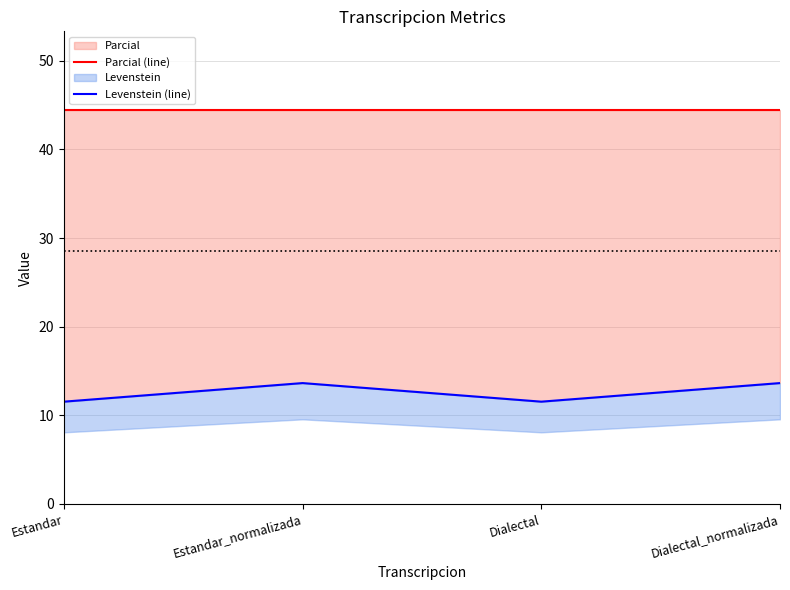

What is the difference between the second highest and second lowest values in the Levenstein (line) series?

2.1